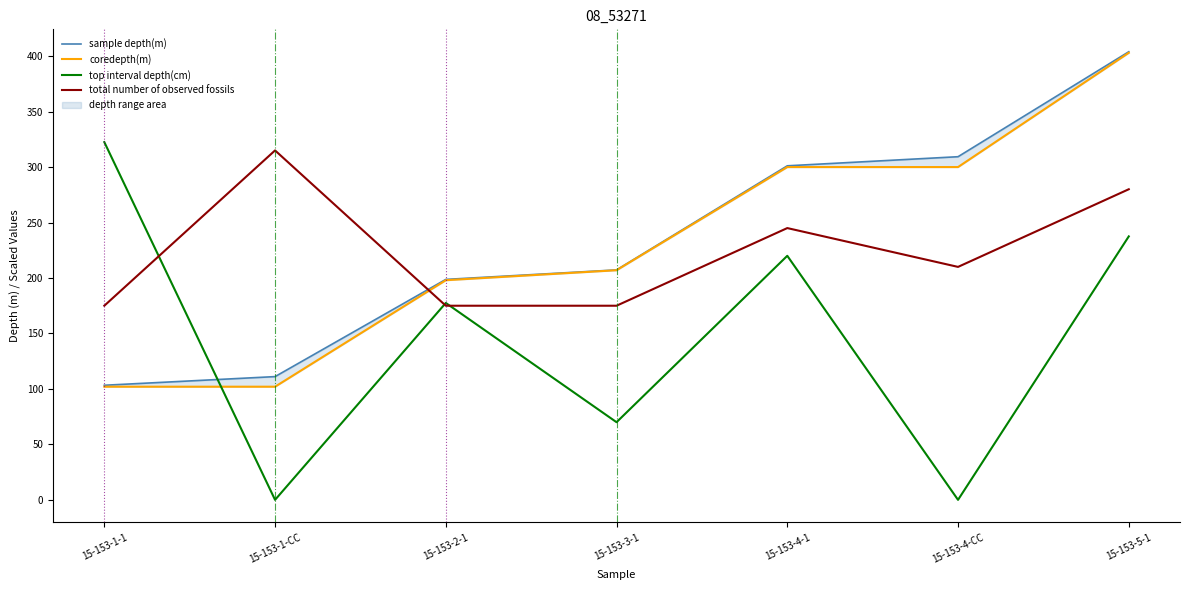

At which category does top interval depth(cm) reach its first local valley?

15-153-1-CC